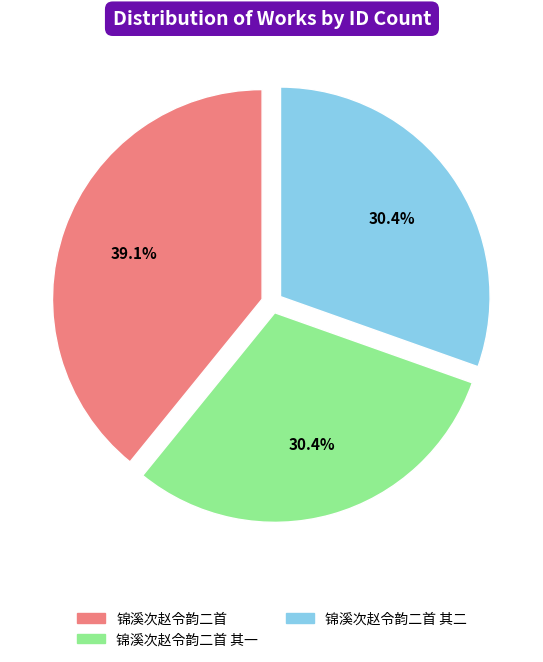

Do 锦溪次赵令韵二首 其二 and 锦溪次赵令韵二首 together represent more than half of the pie?

Yes